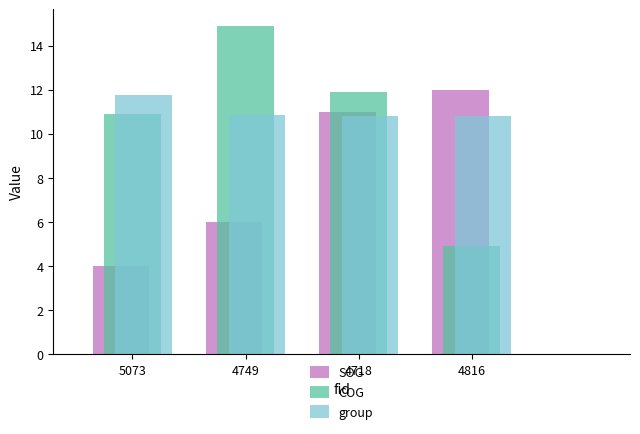

Which series has the widest spread of values?

COG